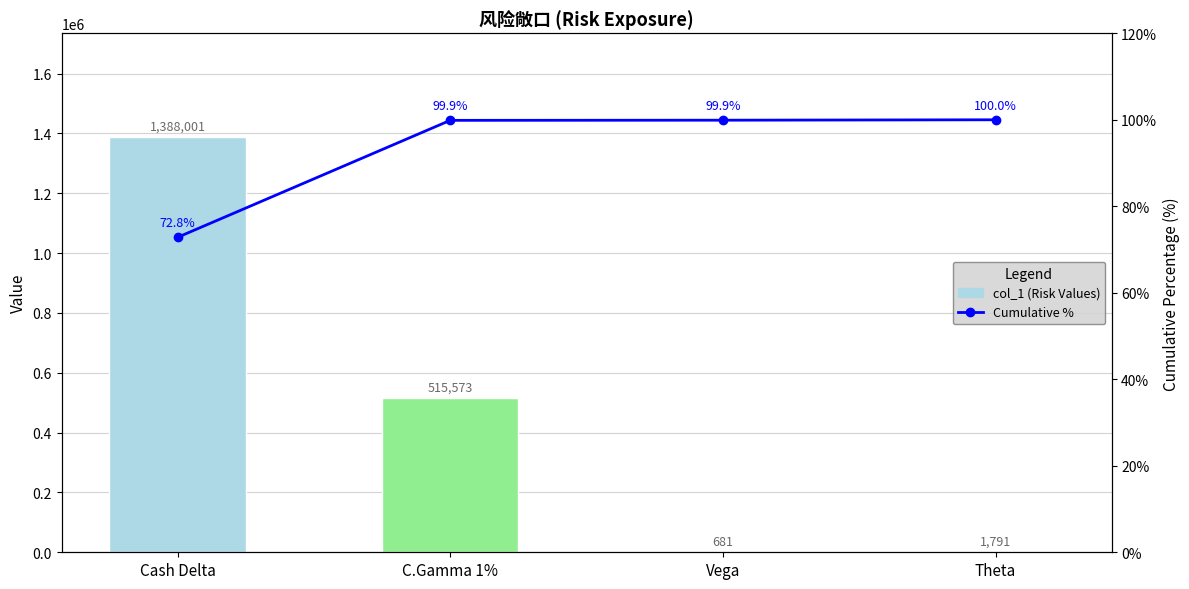

How many values in the Cumulative % series exceed 99?

3